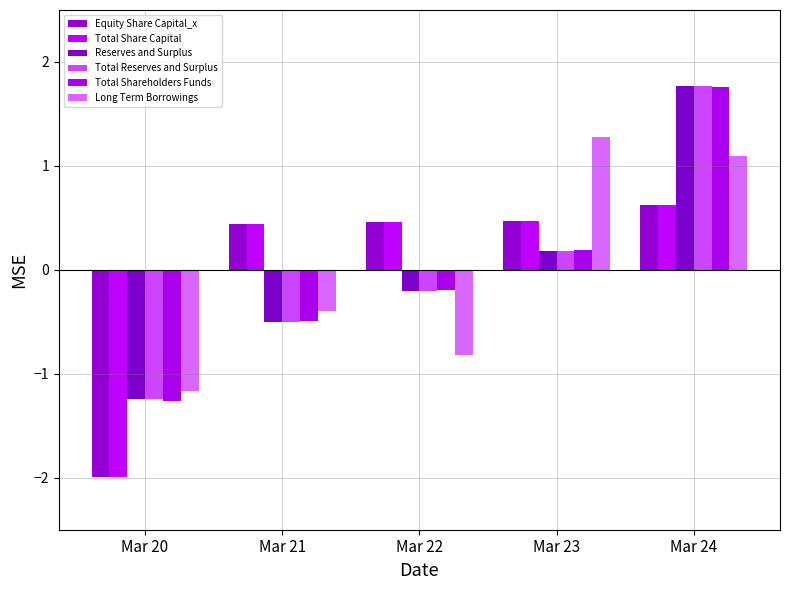

How many bars are there in total?

30